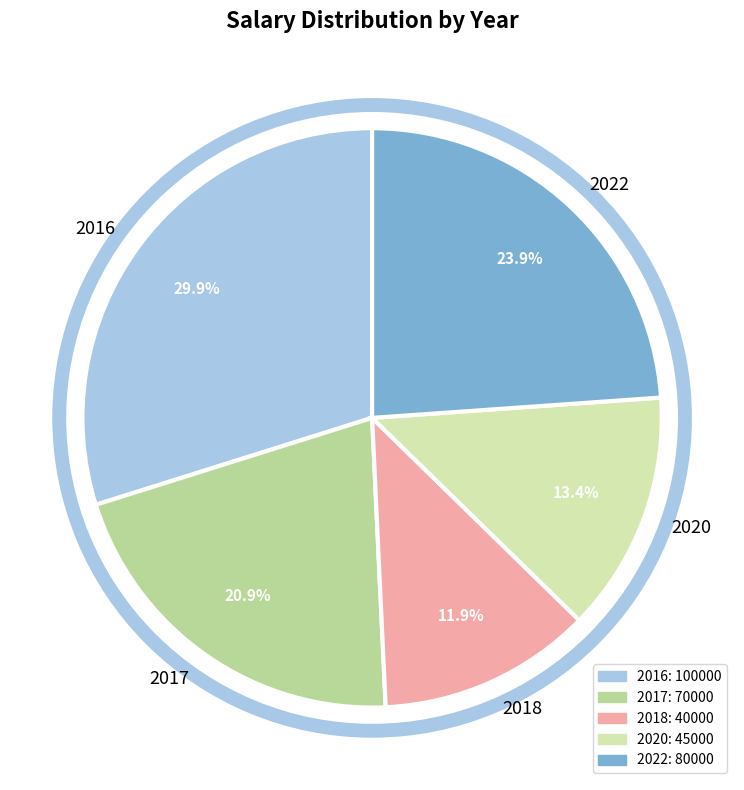

What percentage is NOT represented by 2016?

70.1%